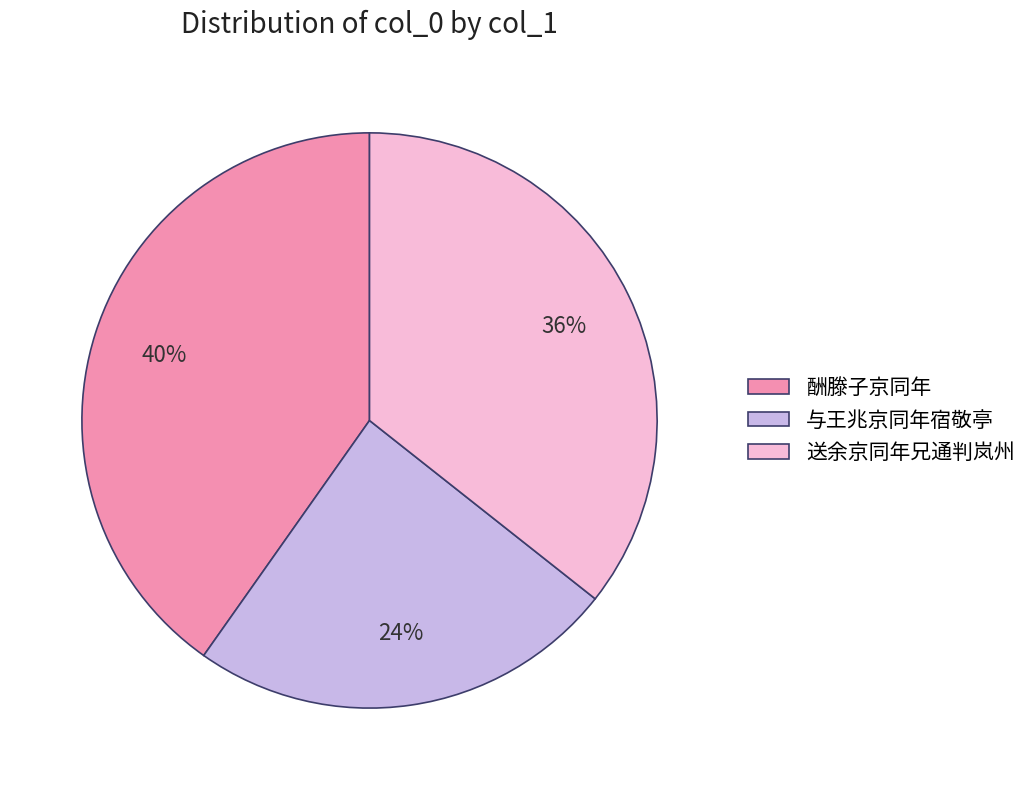

Is there any slice that represents more than half of the pie?

No